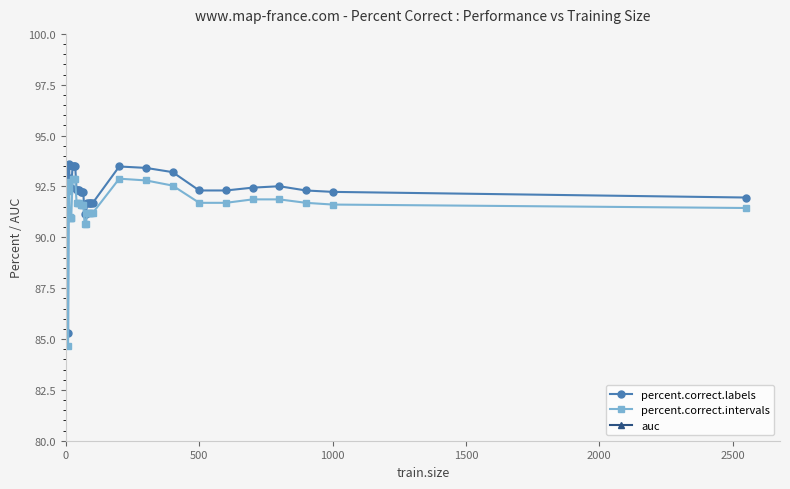

True or false: percent.correct.labels and percent.correct.intervals cross at least once.

False